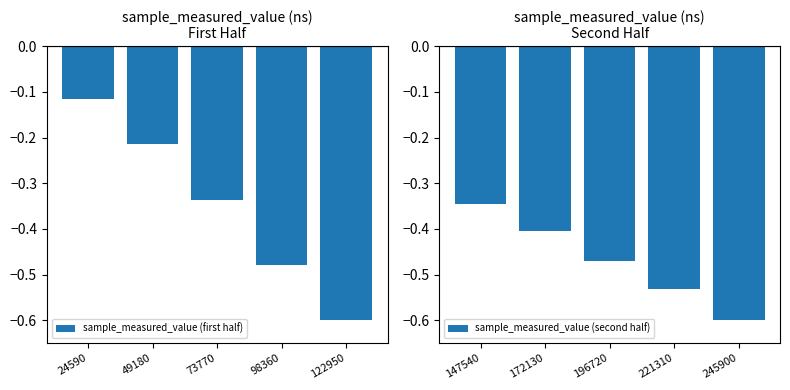

Between 49180 and 98360, which is larger?

49180